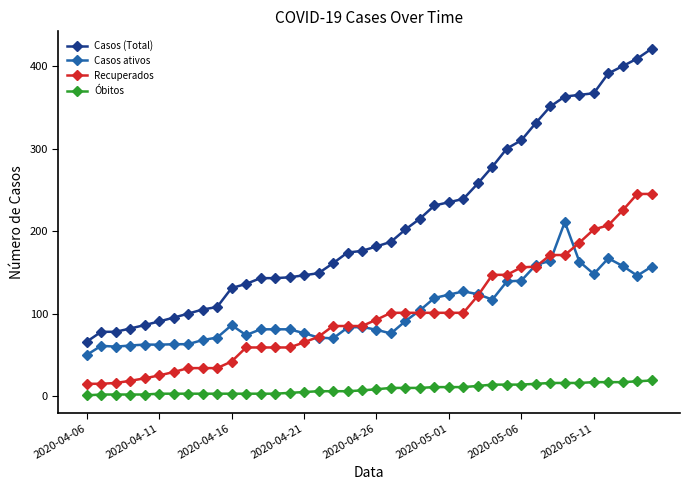

Rank the series by their maximum value, from lowest to highest.

Óbitos, Casos ativos, Recuperados, Casos (Total)